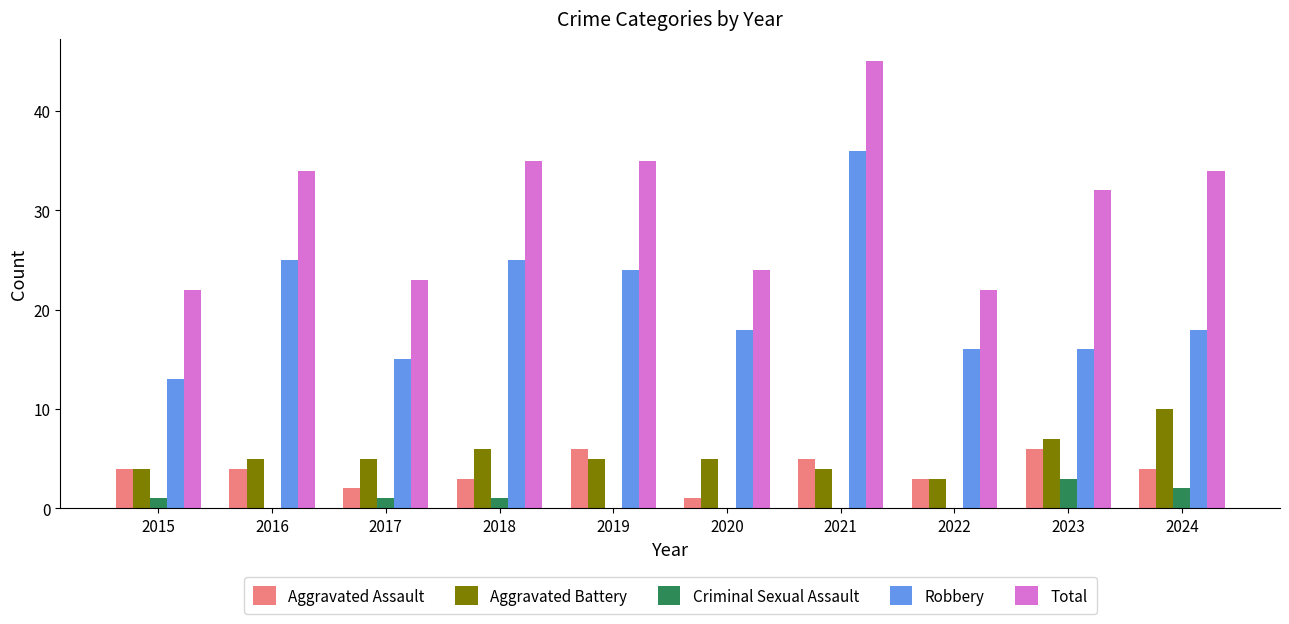

How many distinct data groups are displayed?

5